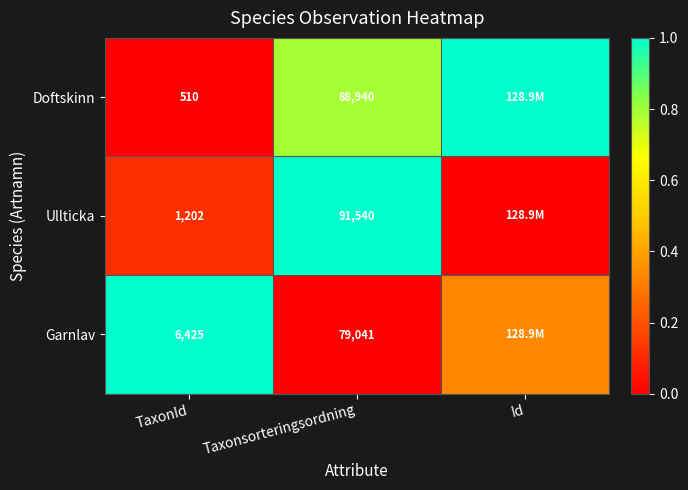

Is the value of Doftskinn at Taxonsorteringsordning greater than the value of Garnlav at Taxonsorteringsordning?

Yes